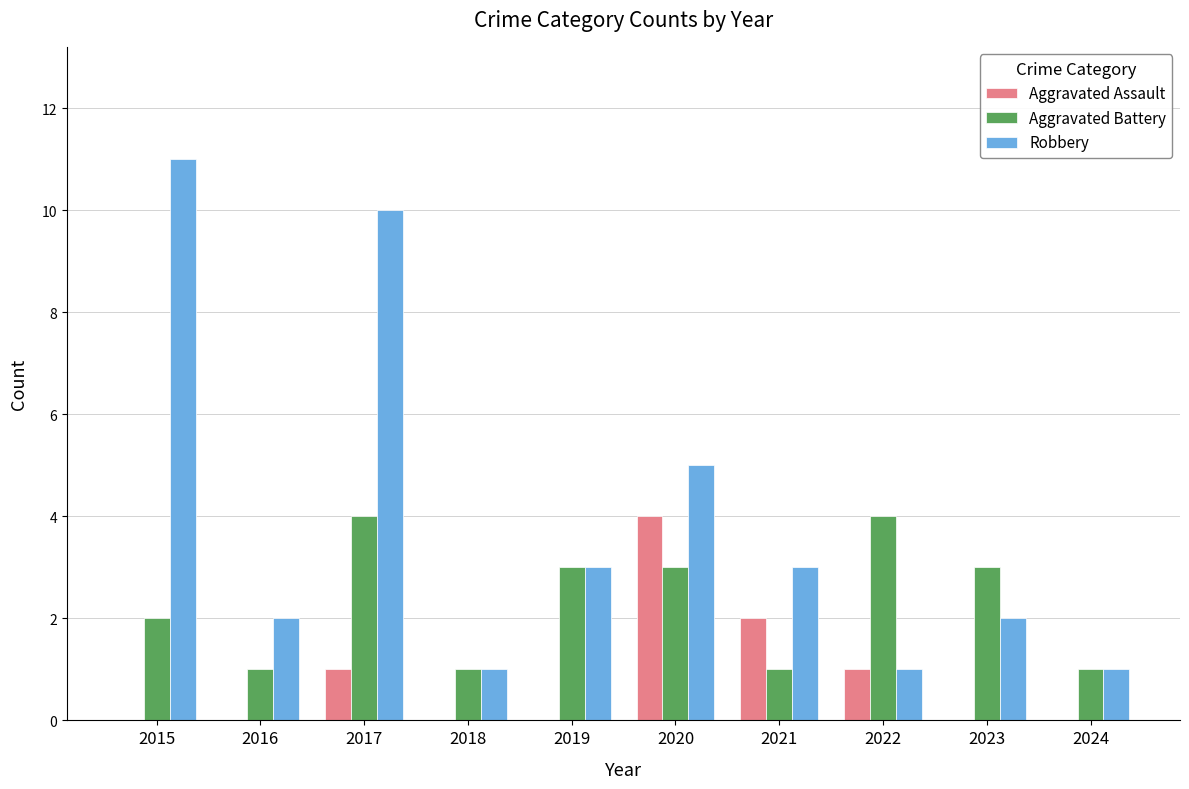

Between 2017 and 2018, which series saw the biggest shift?

Robbery